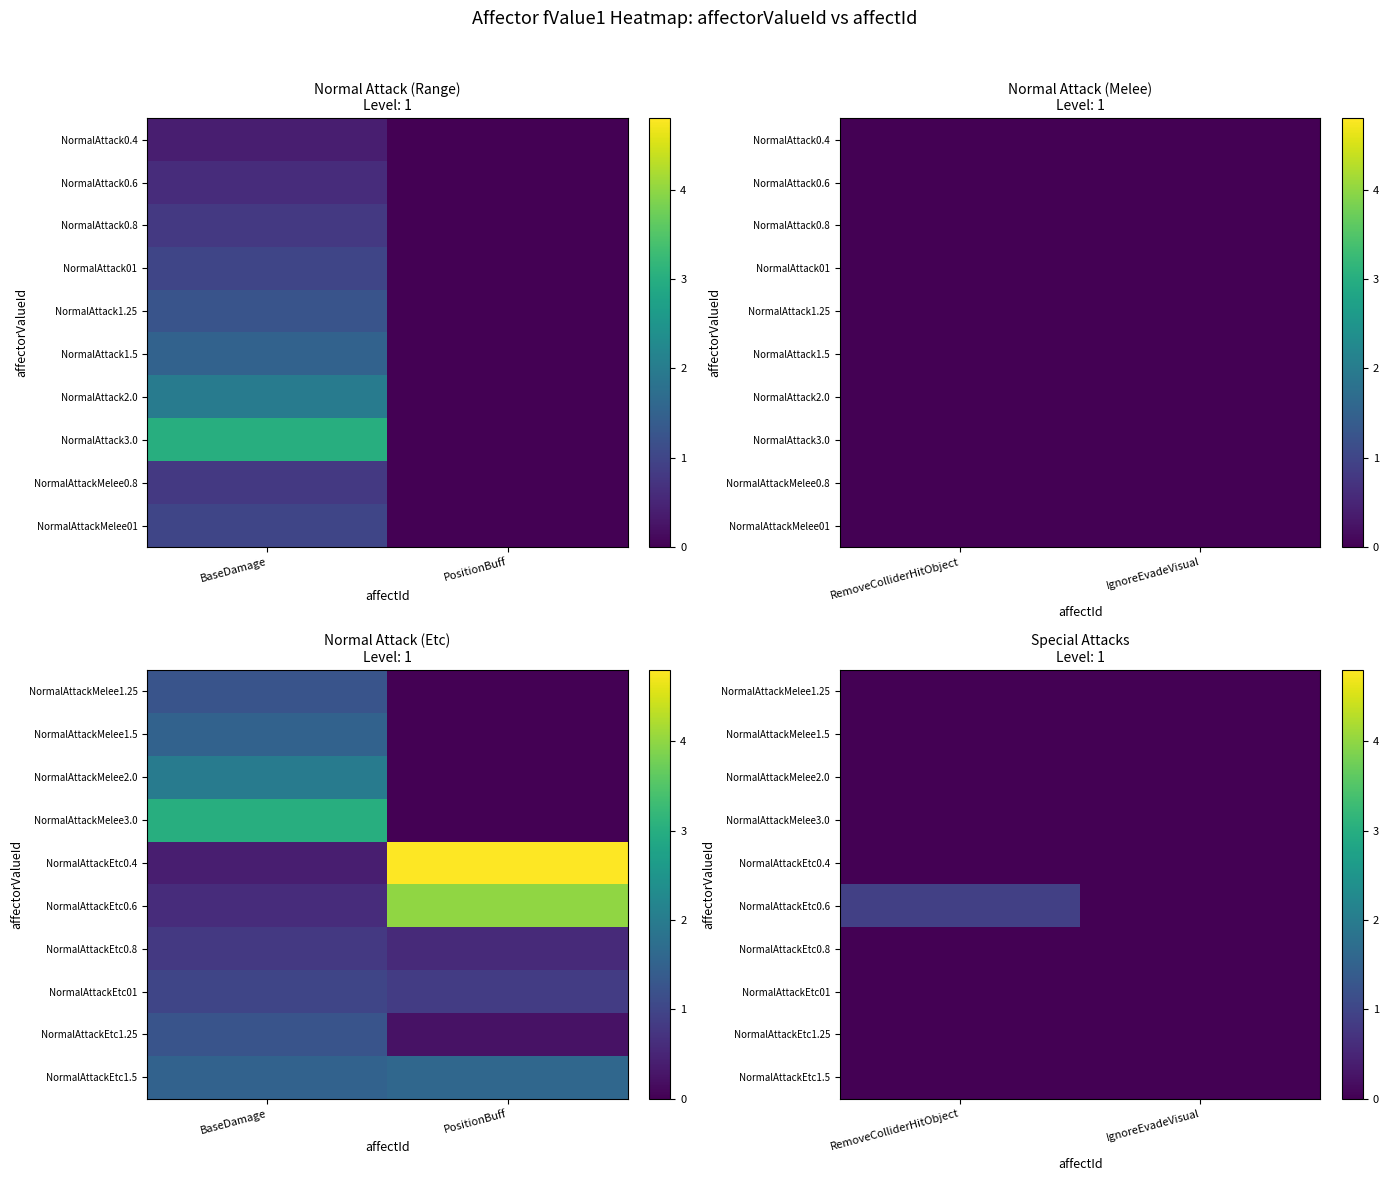

Between IgnoreEvadeVisual and RemoveColliderHitObject, which is larger?

IgnoreEvadeVisual